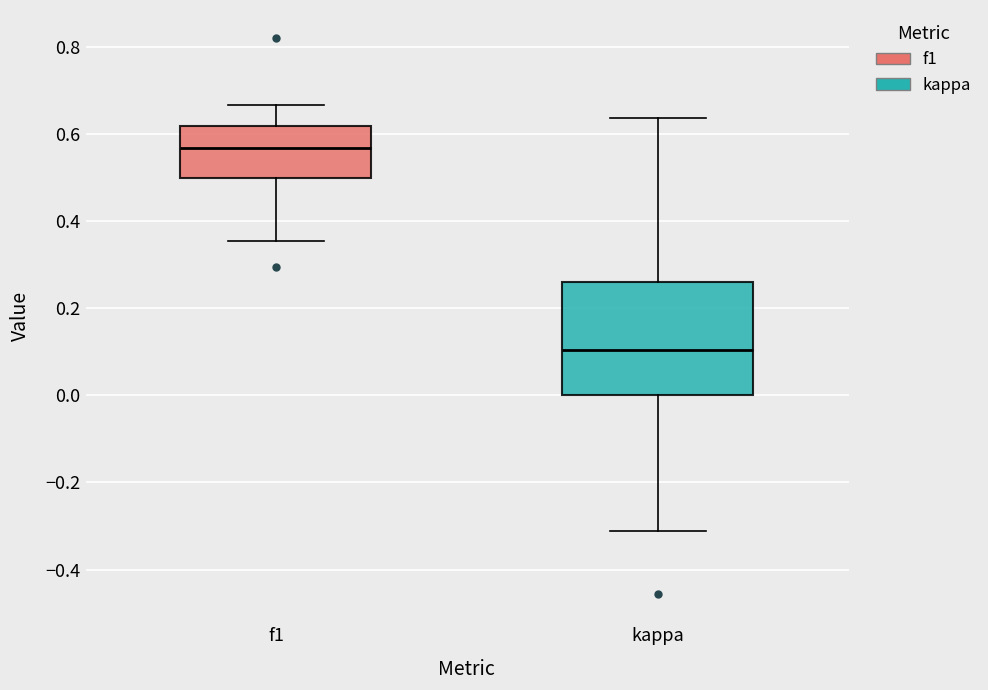

Which box has the highest median line?

f1